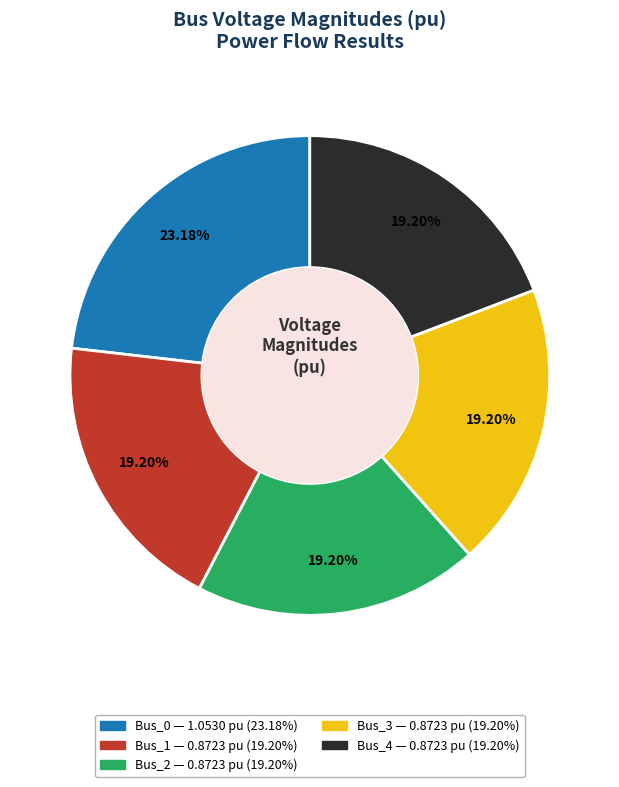

What percentage is the Bus_1 slice, to the nearest percent?

19%